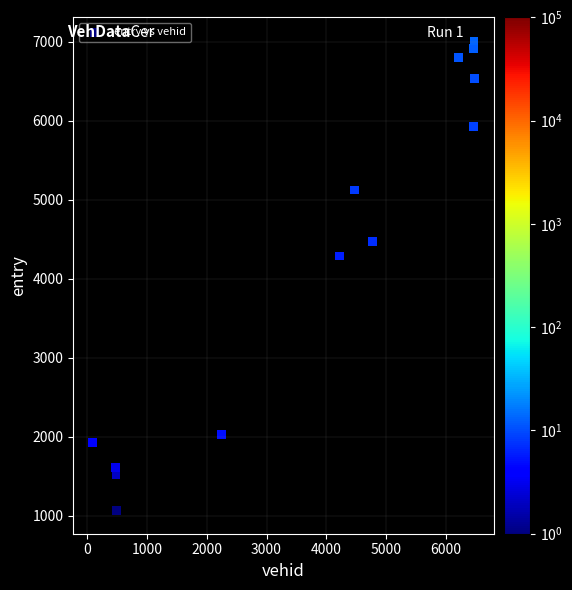

What Y value in the scatter plot is closest to 4039?

4288.1